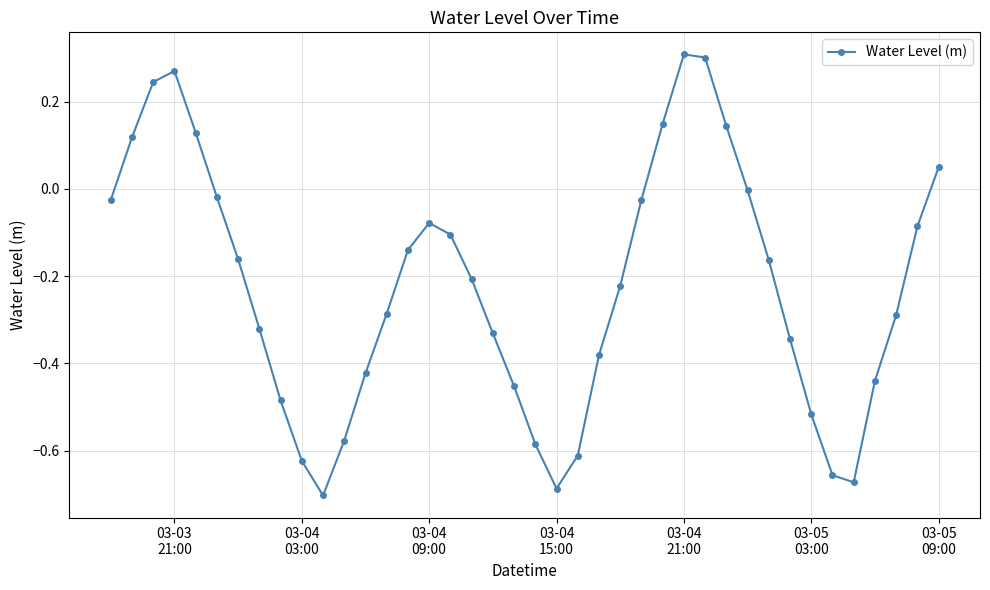

Count the number of categories in the chart.

40